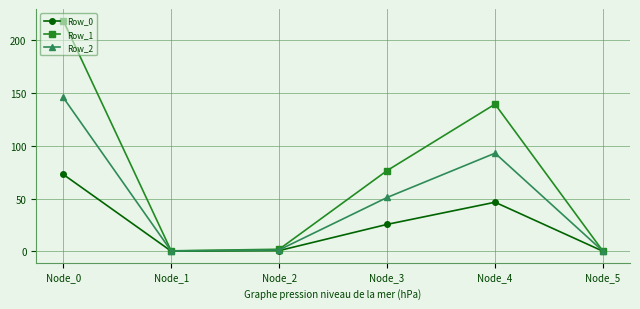

What is the maximum value shown in the chart?

218.9